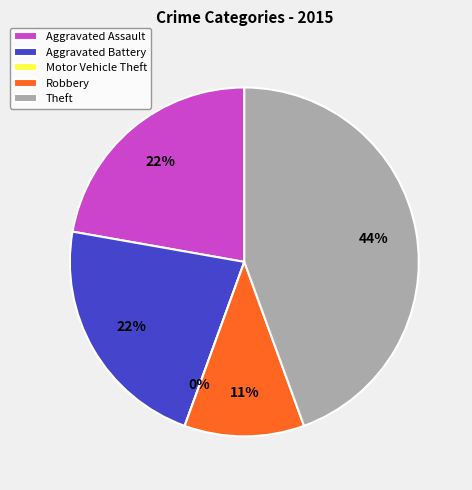

Do Theft and Motor Vehicle Theft together represent more than half of the pie?

No